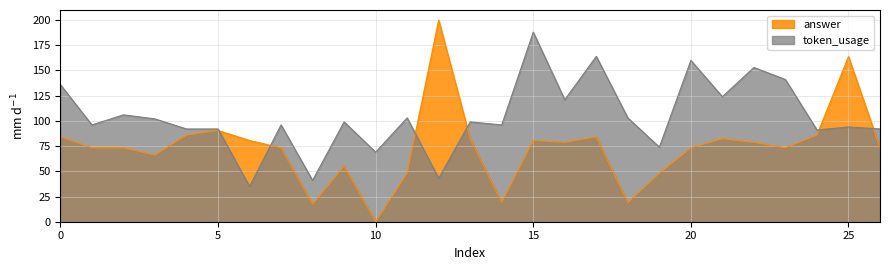

After their last crossing, which series has the higher values: answer_scaled or token_usage?

token_usage